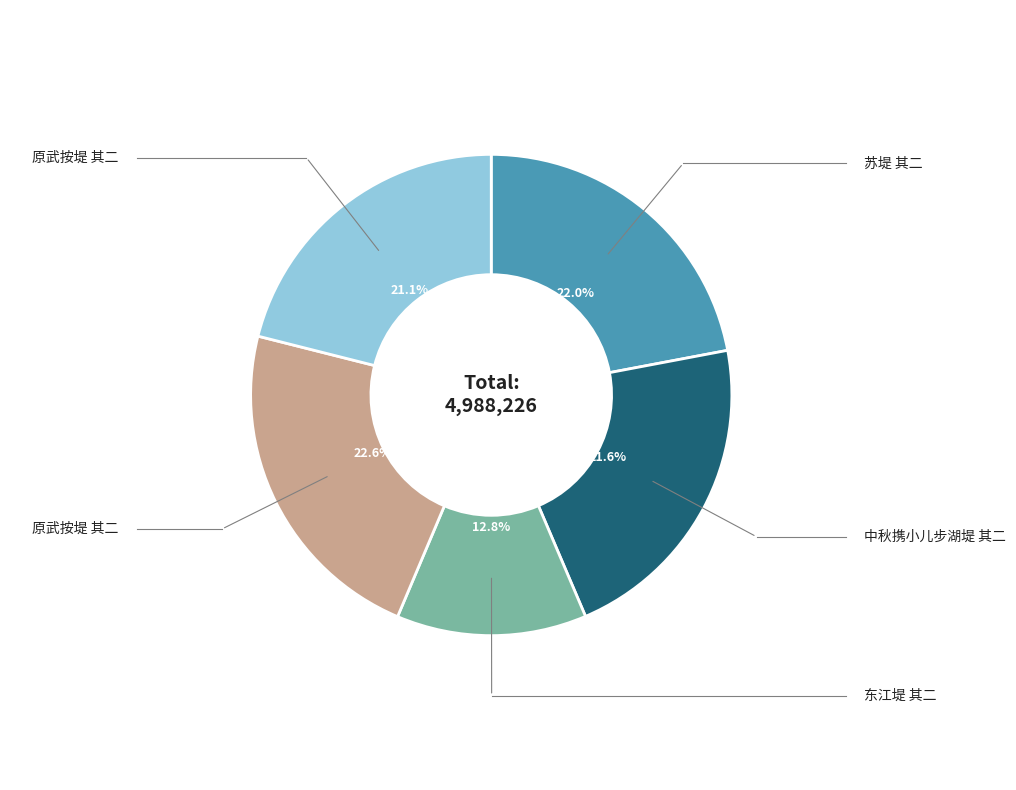

How many segments does this pie chart have?

5